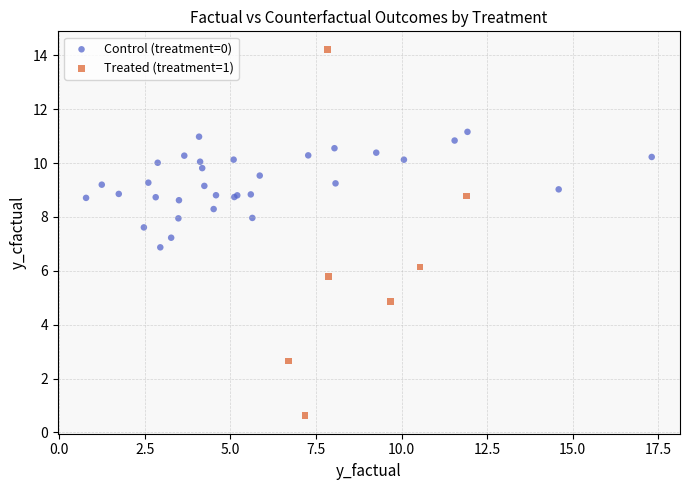

Which series contains the lowest Y value?

Treated (treatment=1)